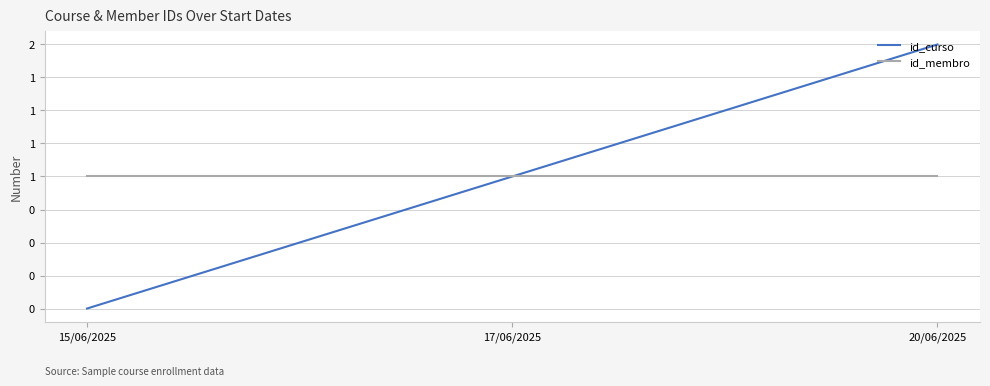

Does the chart display data point markers on the line(s)?

No